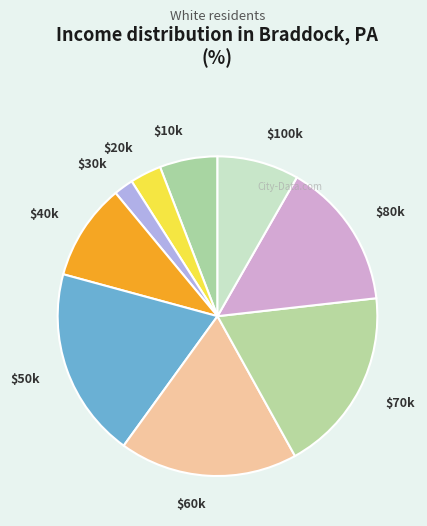

How many slices are in this pie chart?

9